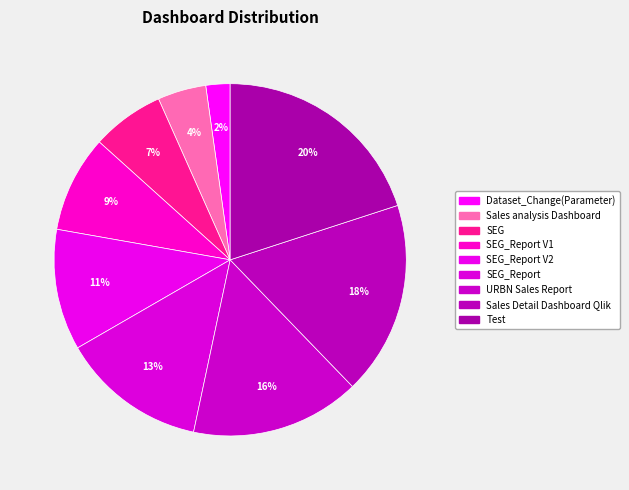

How many slices are in this pie chart?

9